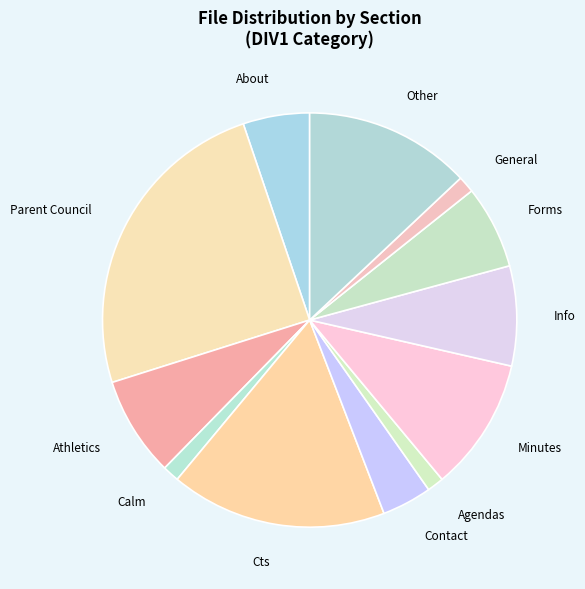

Count the number of slices in the pie.

12